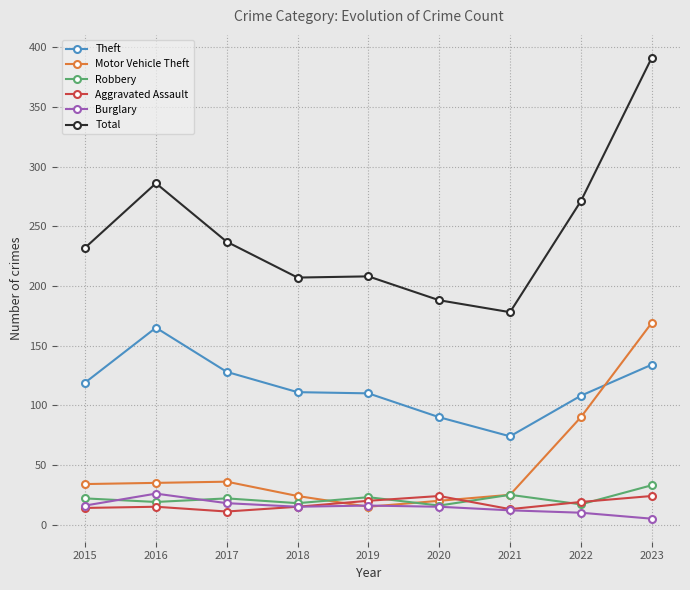

What is the difference between the Aggravated Assault values at 2019 and 2022?

1